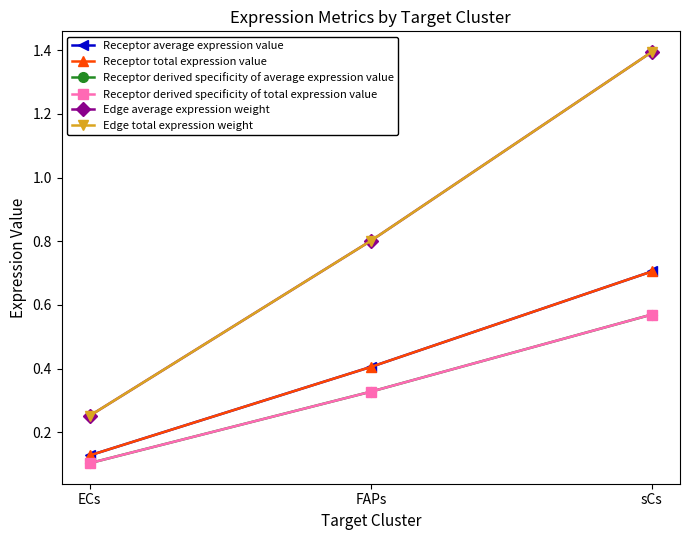

Does the chart have visible grid lines?

No